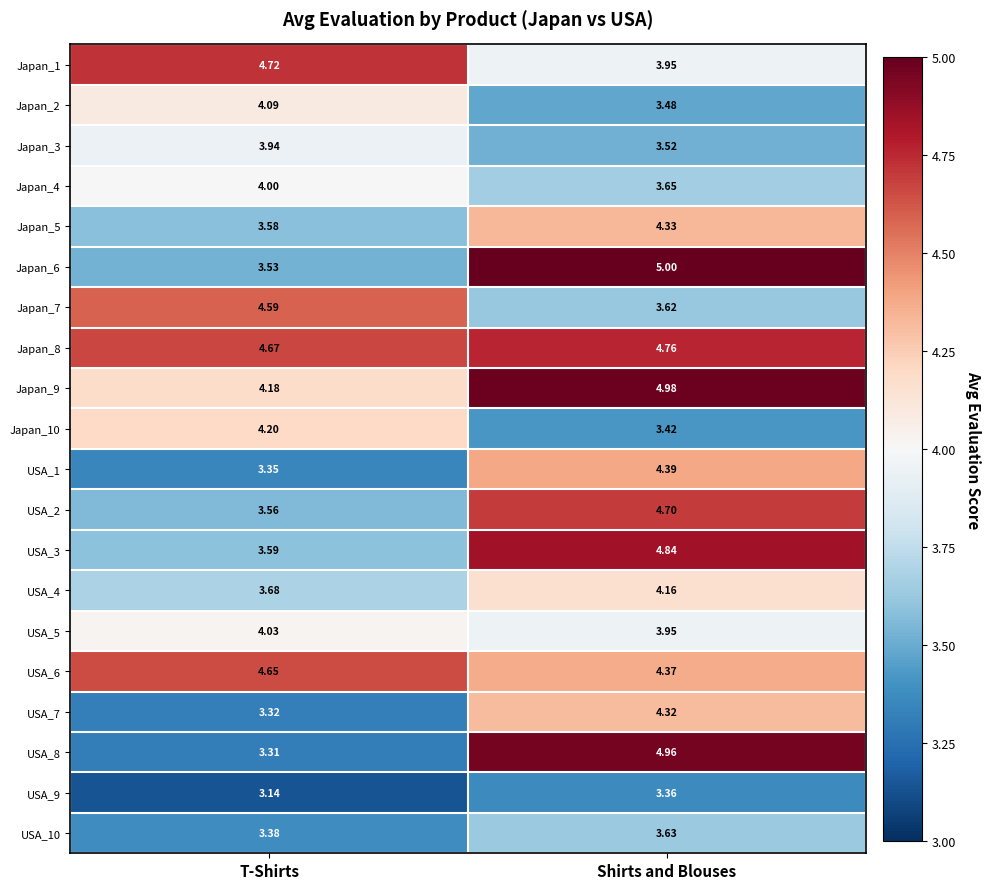

Where is Japan_7 nearest to the value 4?

Shirts and Blouses